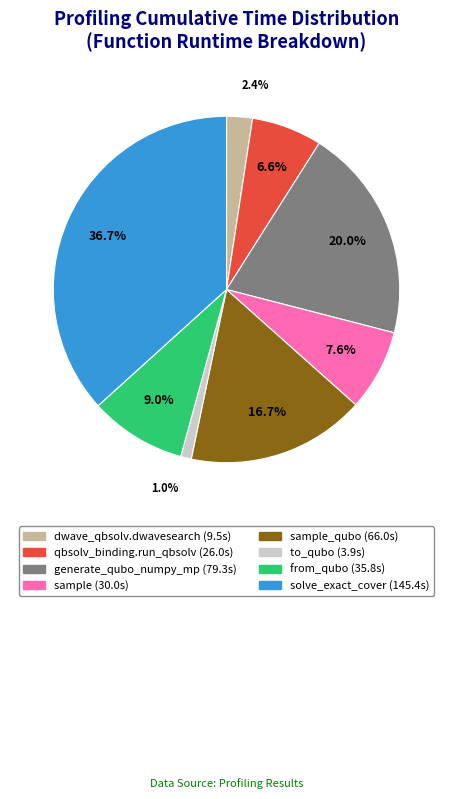

Is there a majority slice in this chart?

No